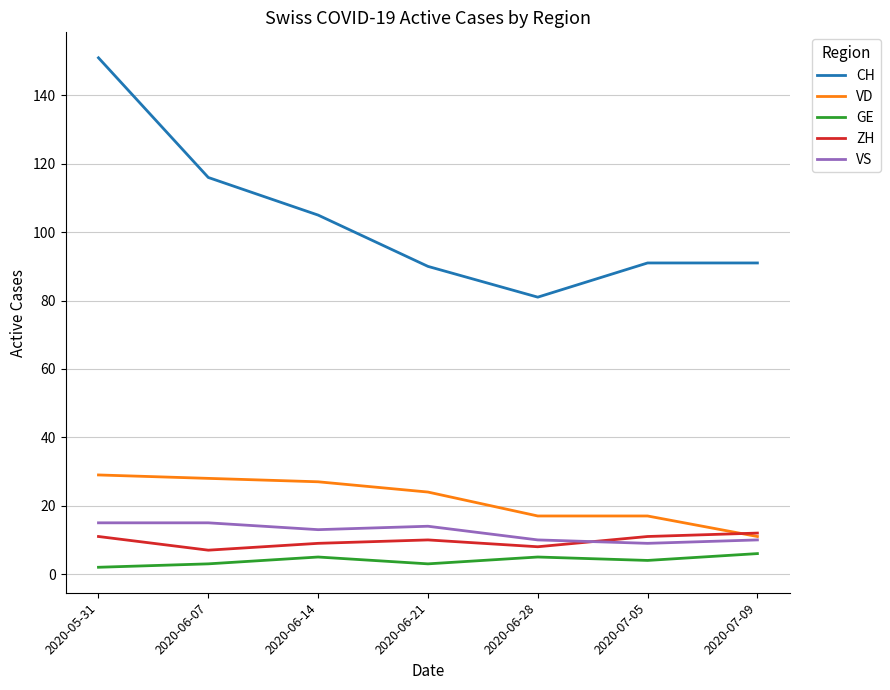

What is the lowest value of the CH series?

81